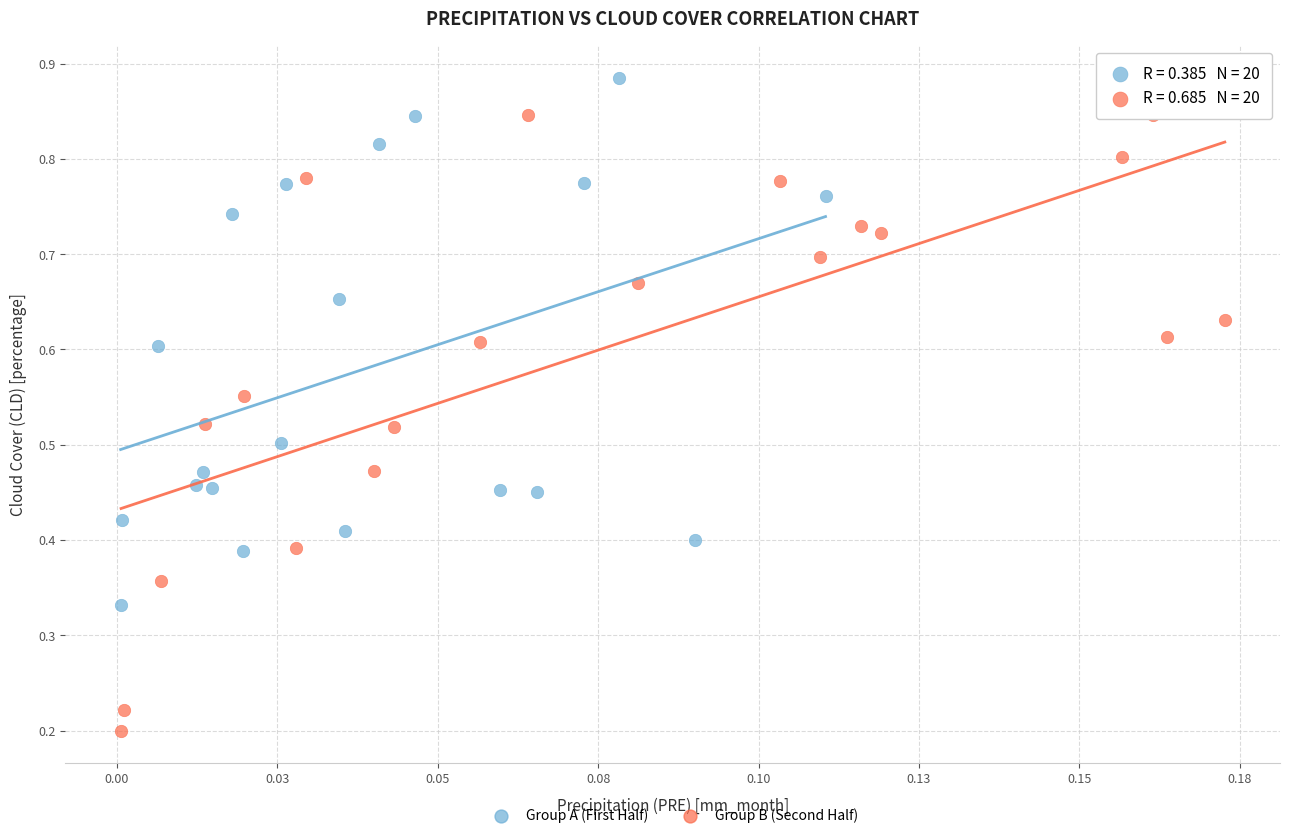

What are all the series names shown in the legend?

Group A (First Half), Group B (Second Half)